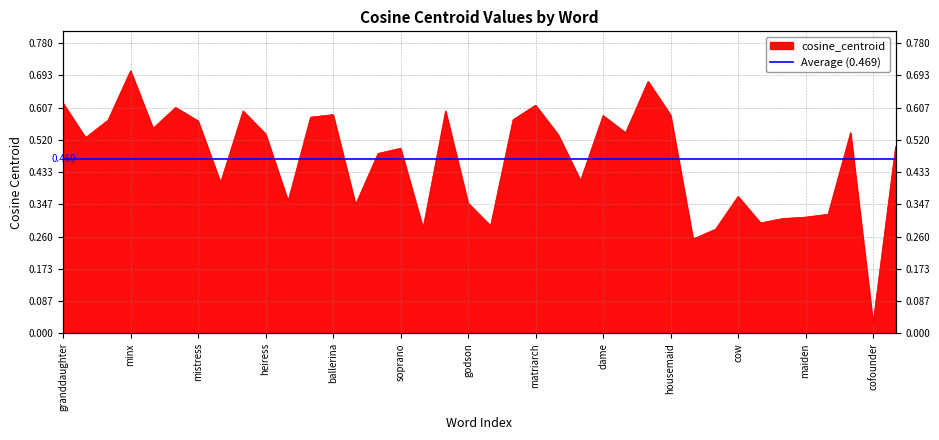

Does the chart have visible grid lines?

Yes